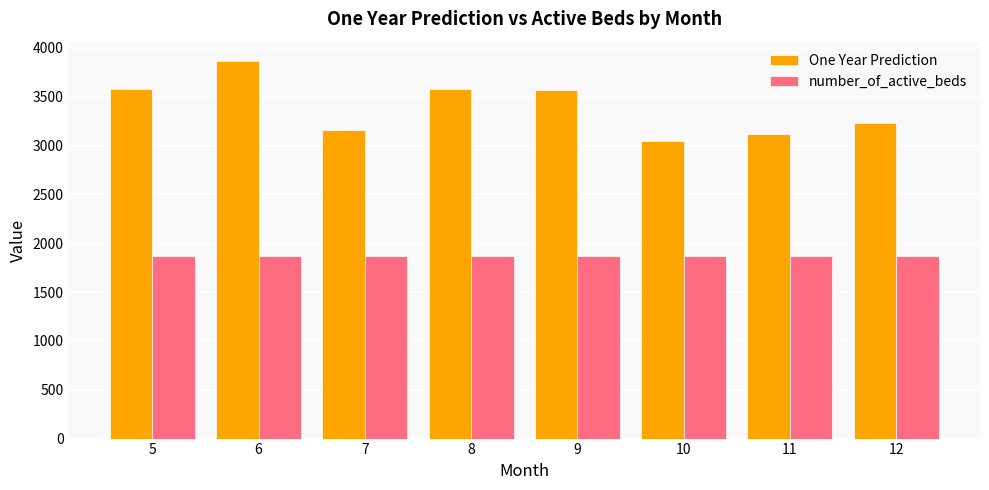

Which series changed the most between 5 and 7?

One Year Prediction